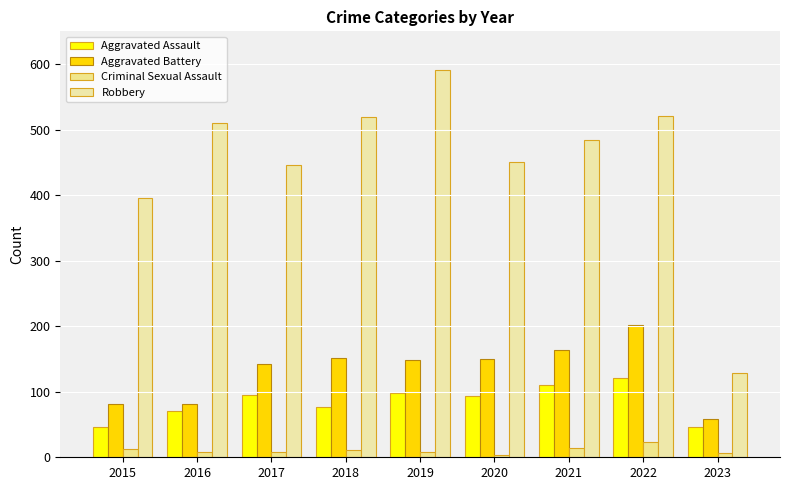

At which label does Aggravated Assault reach its peak?

2022